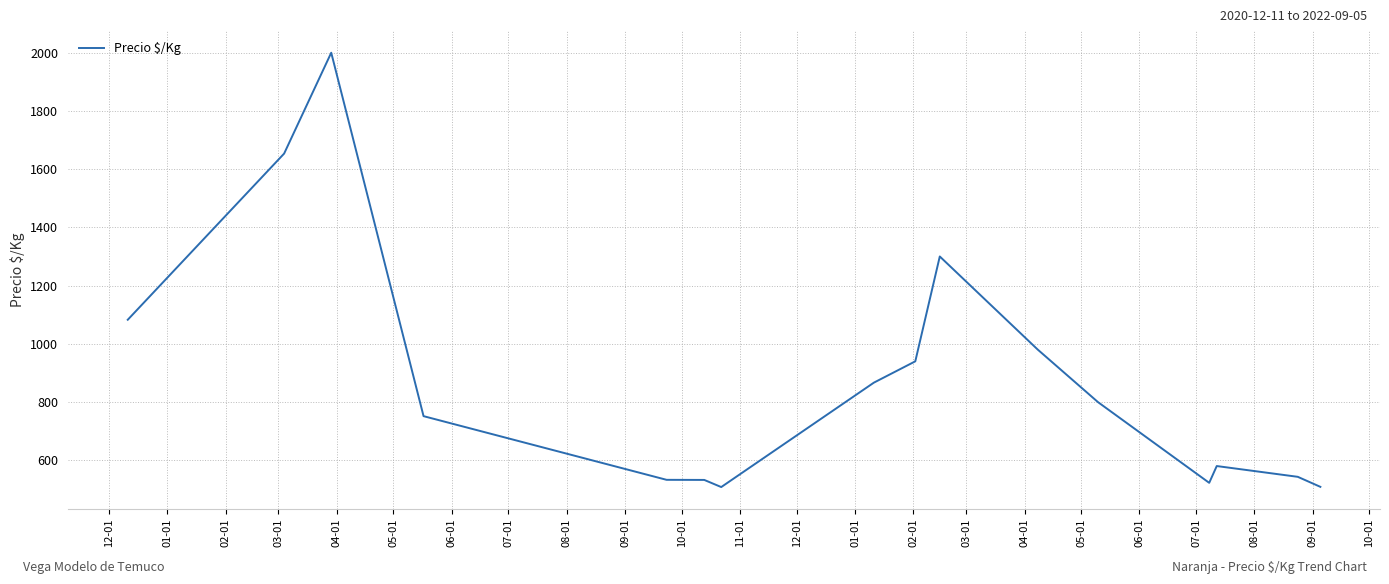

What is the difference between the maximum and minimum values?

1491.5